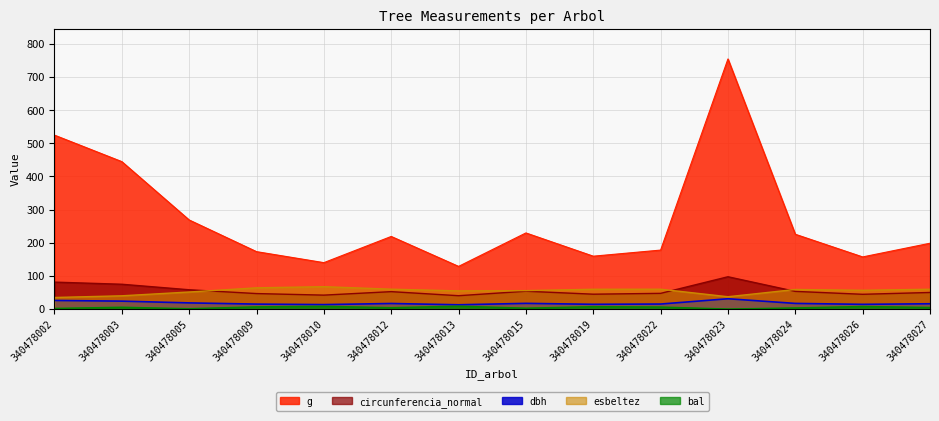

Which label corresponds to the largest value in the chart?

340478023